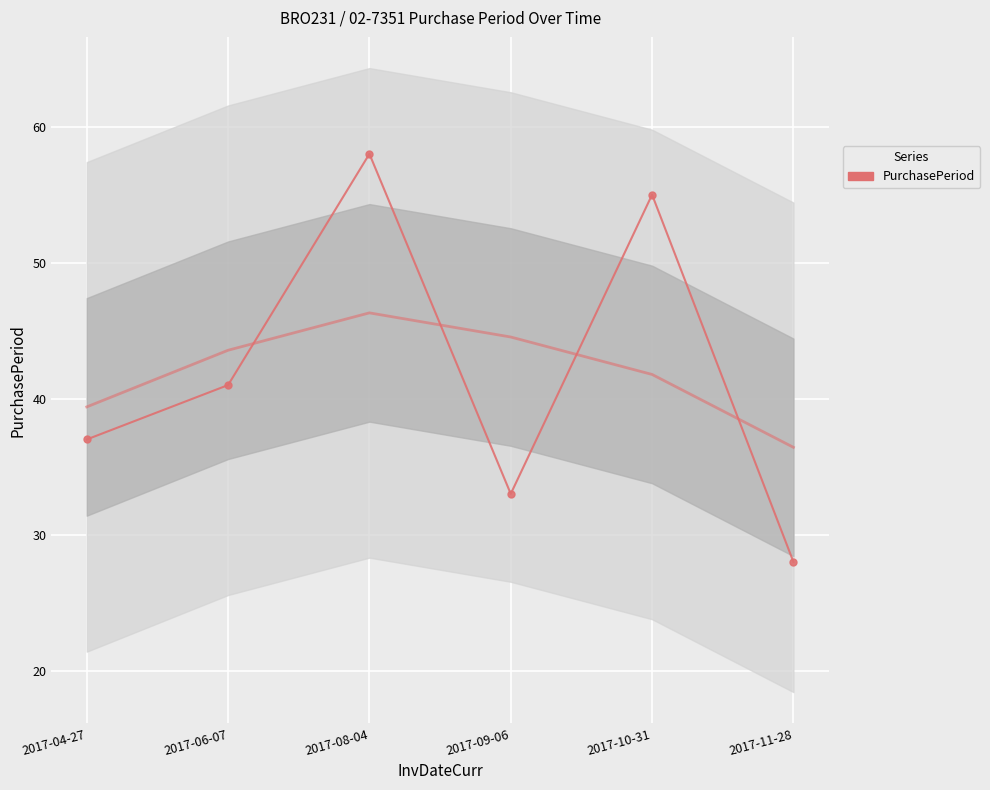

What is the smallest value displayed?

28